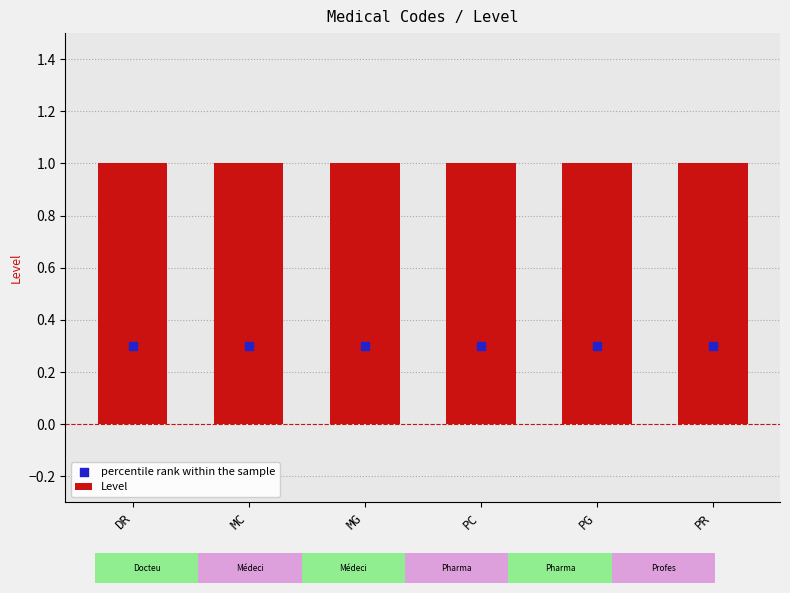

At how many categories does at least one series exceed 0?

6